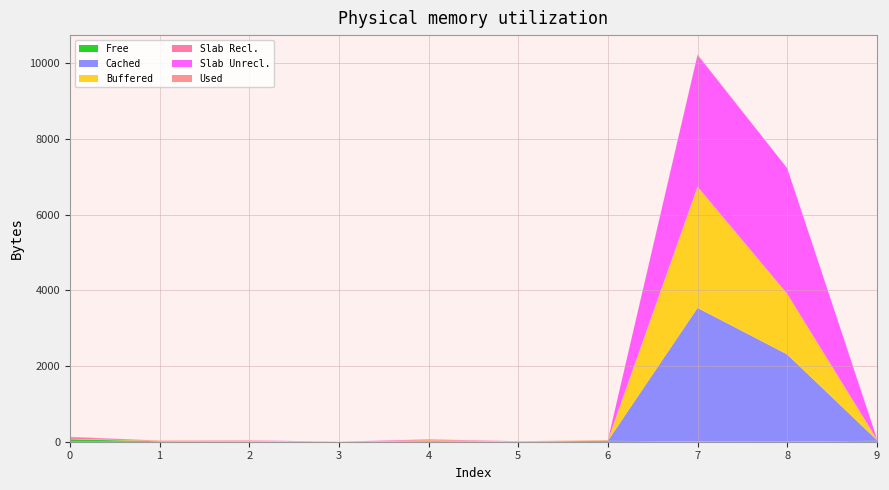

Reading left to right, list all the values displayed in this chart.

Free: 0=62	1=12	2=5	3=2	4=8	5=0	6=24	7=4	8=0	9=25
Cached: 0=9	1=0	2=5	3=0	4=11	5=7	6=0	7=3531	8=2306	9=17
Buffered: 0=6	1=11	2=17	3=0	4=14	5=8	6=8	7=3196	8=1603	9=17
Slab Recl.: 0=43	1=8	2=2	3=0	4=22	5=0	6=9	7=11	8=0	9=11
Slab Unrecl.: 0=6	1=0	2=8	3=0	4=8	5=0	6=0	7=3472	8=3317	9=16
Used: 0=4	1=0	2=1	3=0	4=0	5=0	6=0	7=17	8=0	9=0